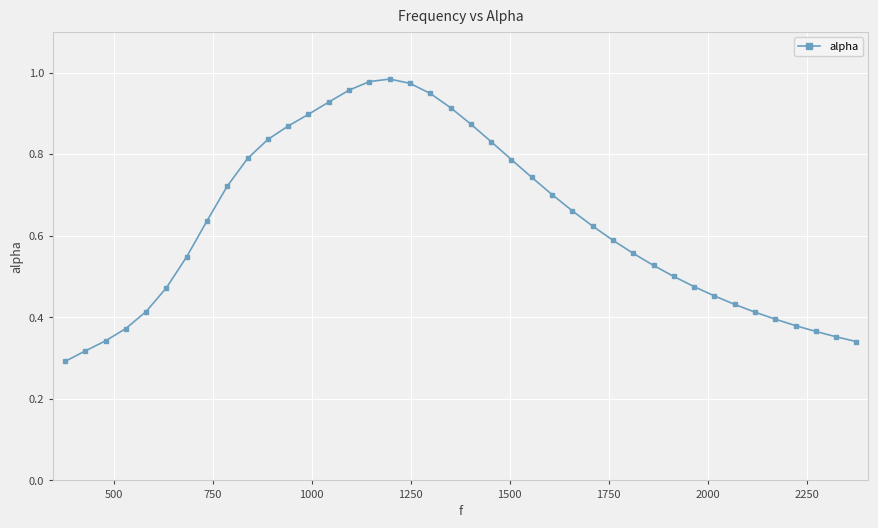

True or false: the data has more than 0 interior local peaks.

True